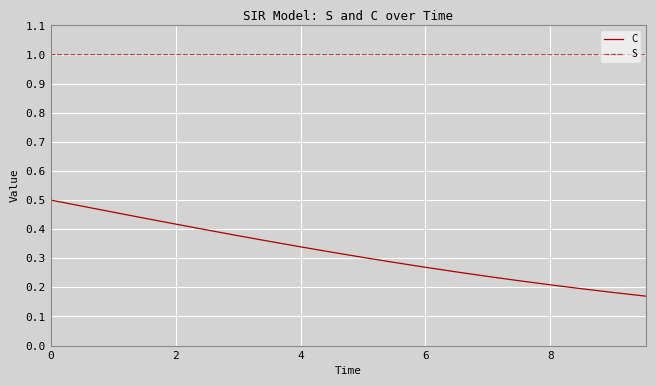

What is the lowest value of the S series?

1.0